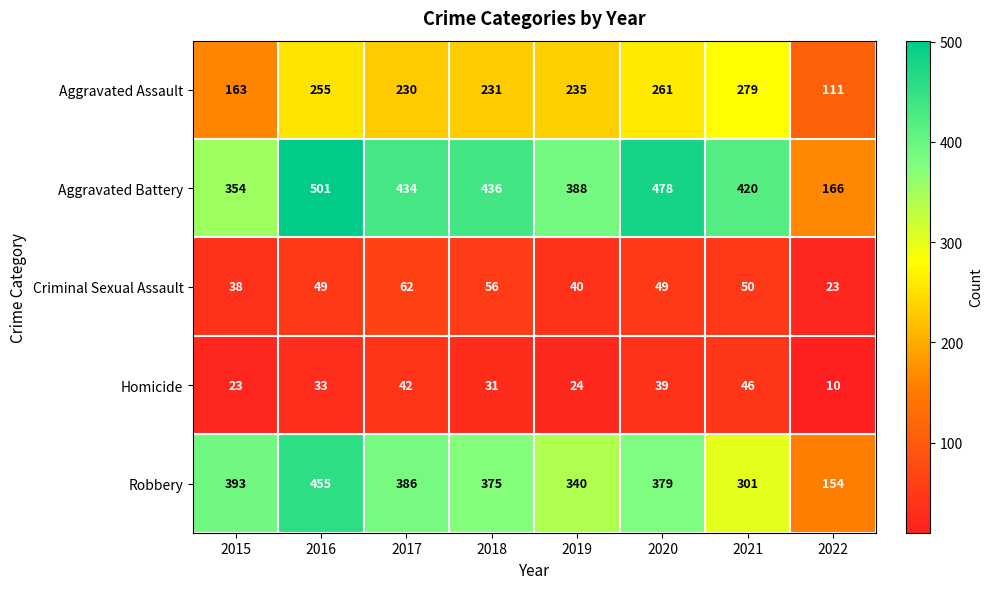

What is the difference between the Aggravated Assault values at 2019 and 2021?

44